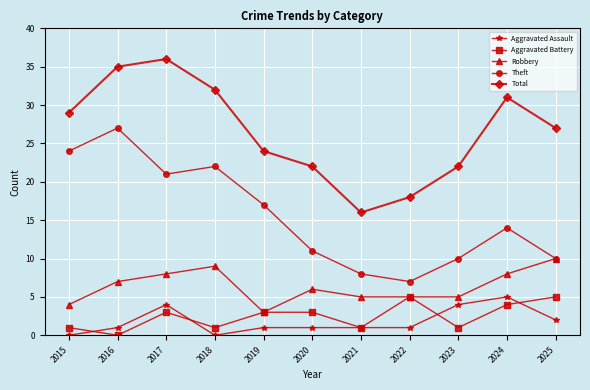

Reading left to right, extract all data points from this chart.

Aggravated Assault: 2015=0	2016=1	2017=4	2018=0	2019=1	2020=1	2021=1	2022=1	2023=4	2024=5	2025=2
Aggravated Battery: 2015=1	2016=0	2017=3	2018=1	2019=3	2020=3	2021=1	2022=5	2023=1	2024=4	2025=5
Robbery: 2015=4	2016=7	2017=8	2018=9	2019=3	2020=6	2021=5	2022=5	2023=5	2024=8	2025=10
Theft: 2015=24	2016=27	2017=21	2018=22	2019=17	2020=11	2021=8	2022=7	2023=10	2024=14	2025=10
Total: 2015=29	2016=35	2017=36	2018=32	2019=24	2020=22	2021=16	2022=18	2023=22	2024=31	2025=27